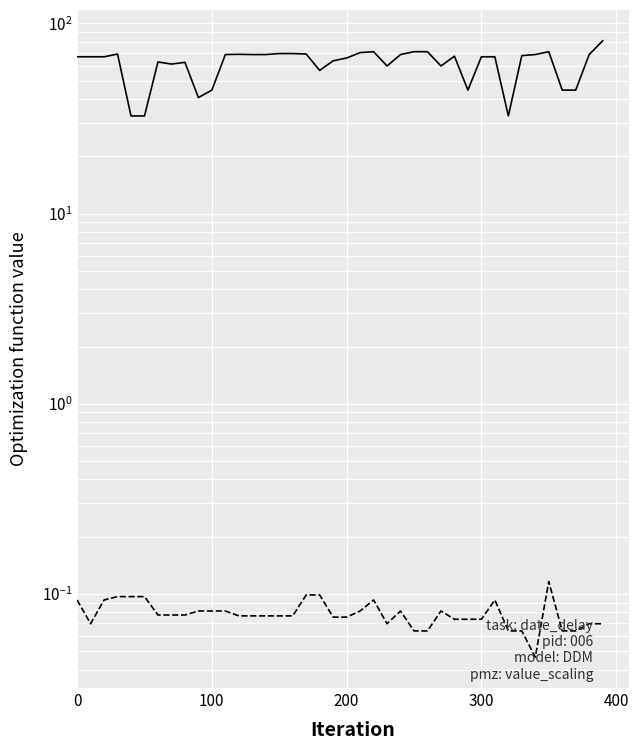

What value does the col_1 series have at 0?

0.1